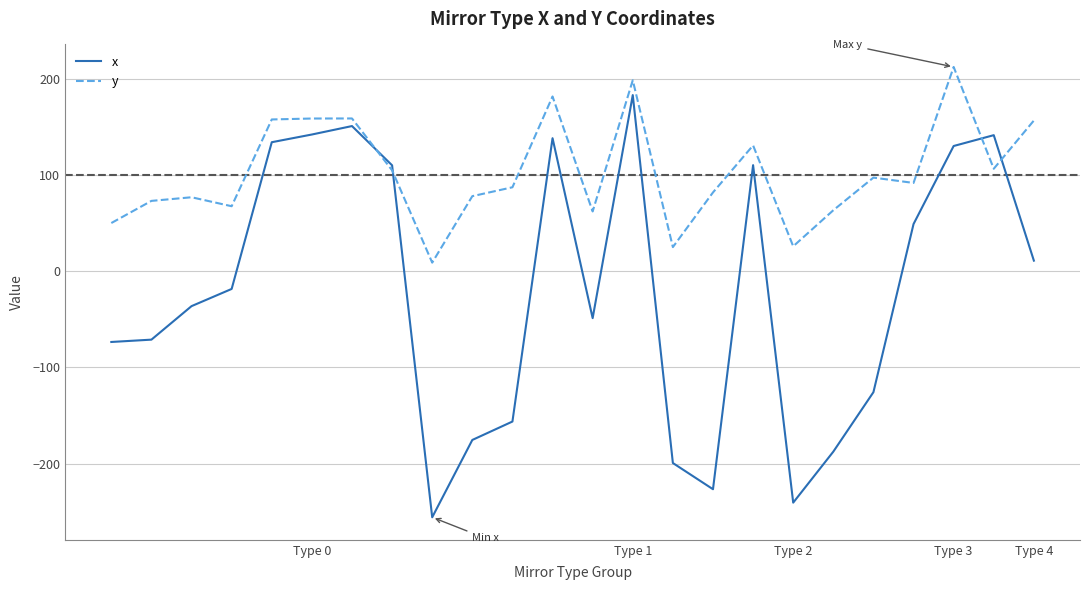

True or false: x has more than 1 interior local peaks.

True